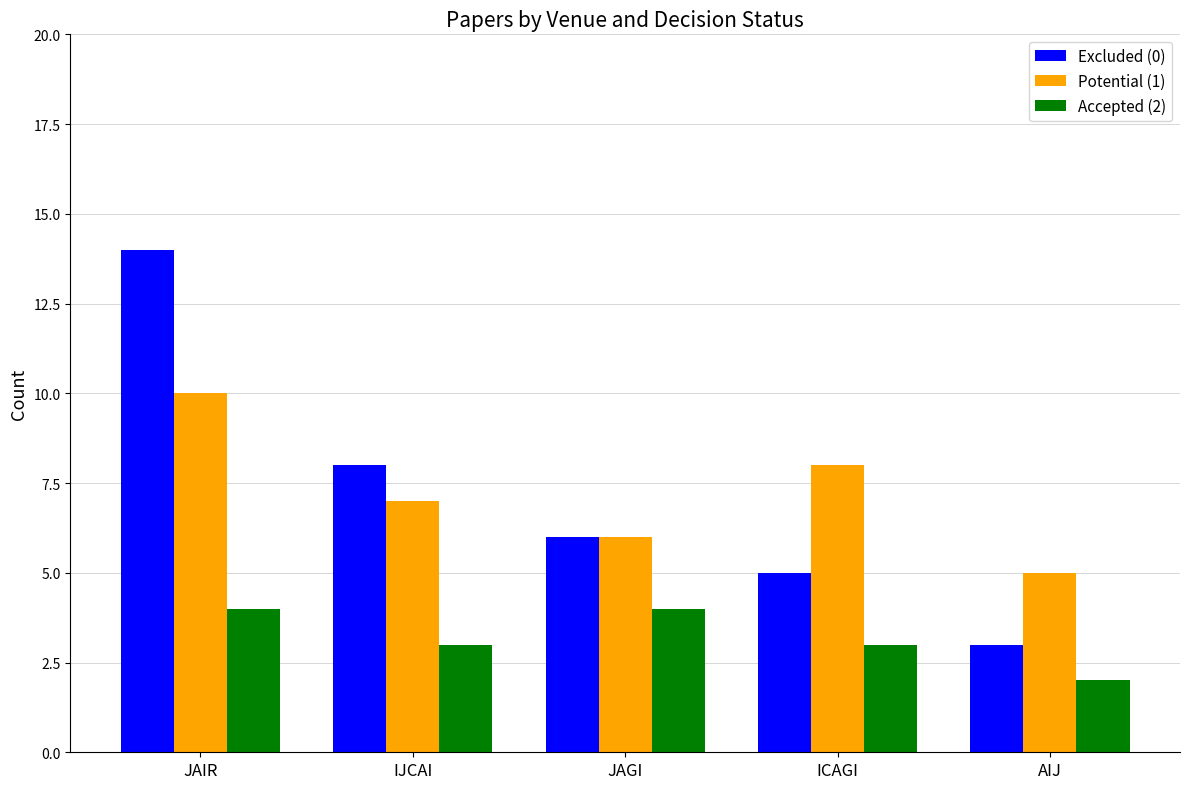

Reading left to right, list all the values displayed in this chart.

Excluded (0): JAIR=14	IJCAI=8	JAGI=6	ICAGI=5	AIJ=3
Potential (1): JAIR=10	IJCAI=7	JAGI=6	ICAGI=8	AIJ=5
Accepted (2): JAIR=4	IJCAI=3	JAGI=4	ICAGI=3	AIJ=2